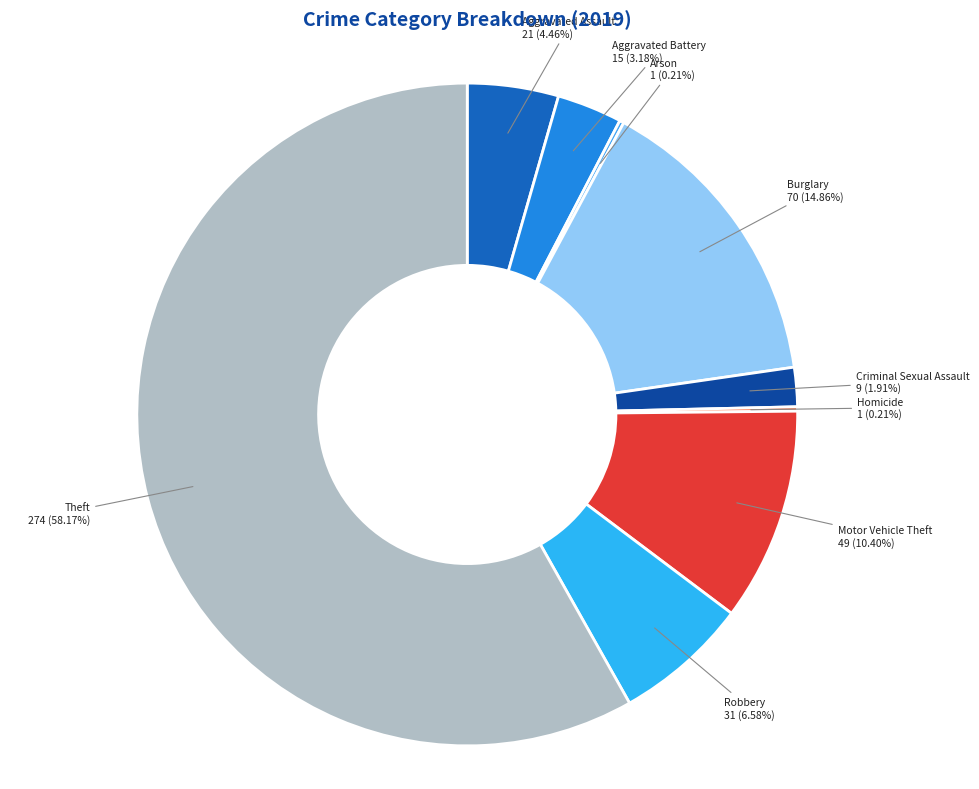

How many slices are in this pie chart?

9